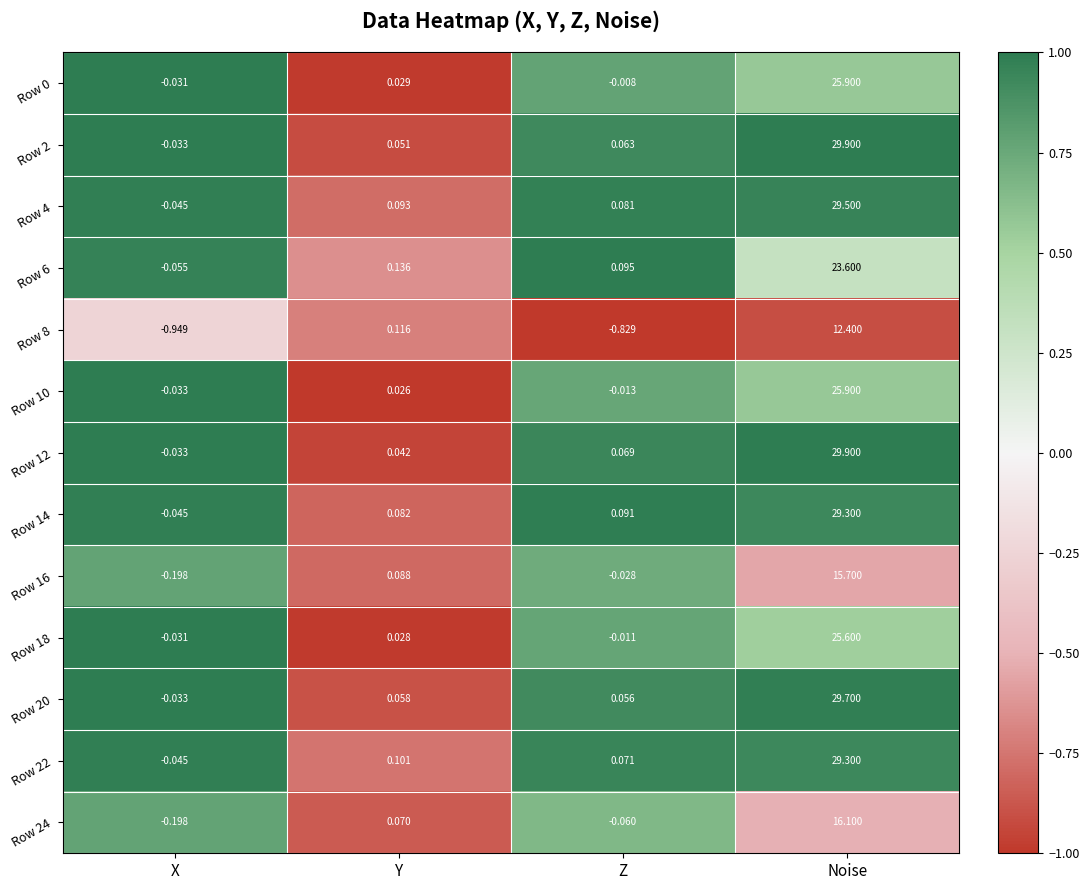

At which category does the chart reach its peak across all series?

Noise